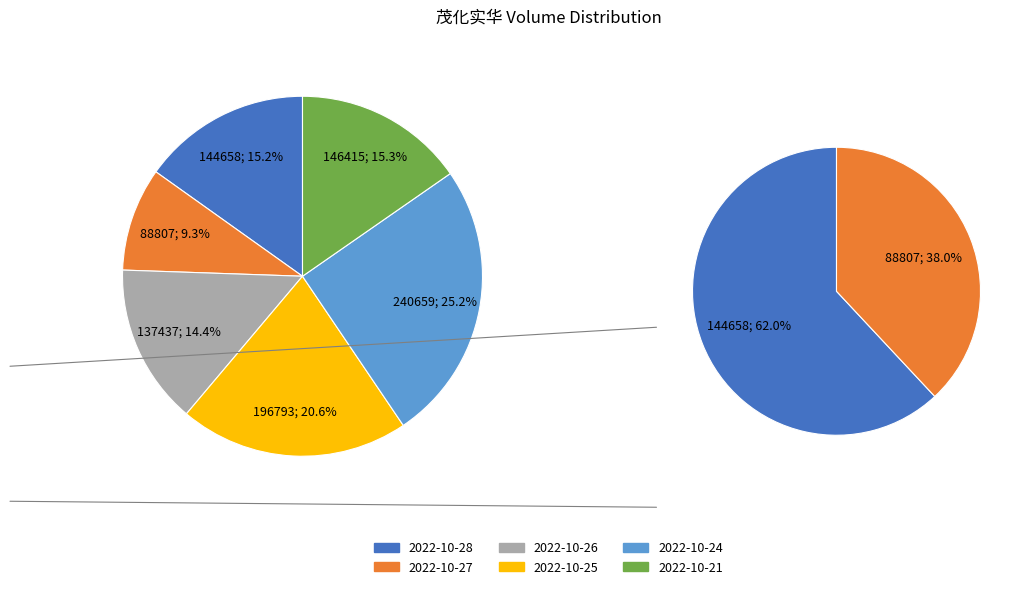

Which slice is the smallest?

2022-10-27